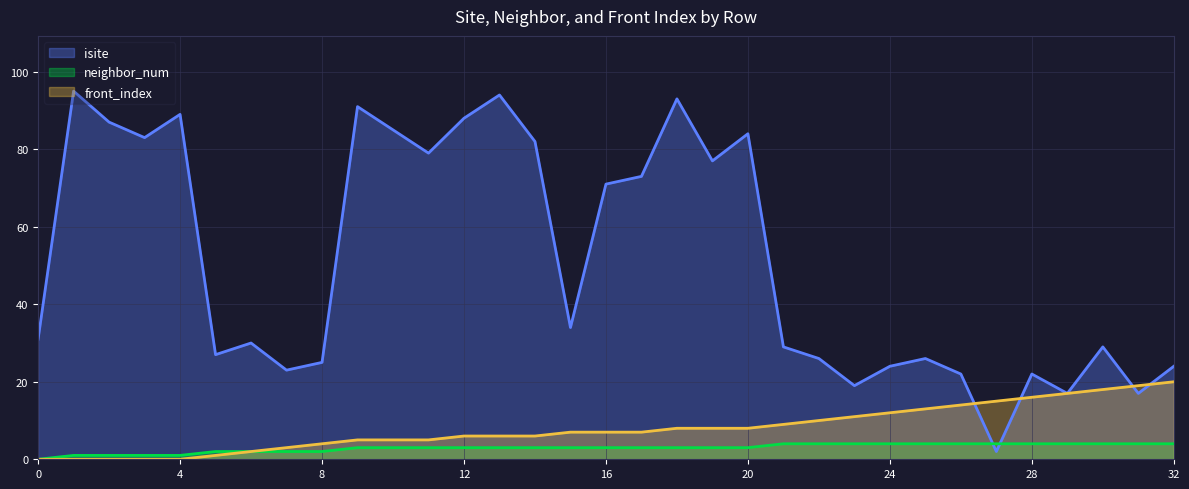

The value of neighbor_num at 4 is 0. True or false?

False